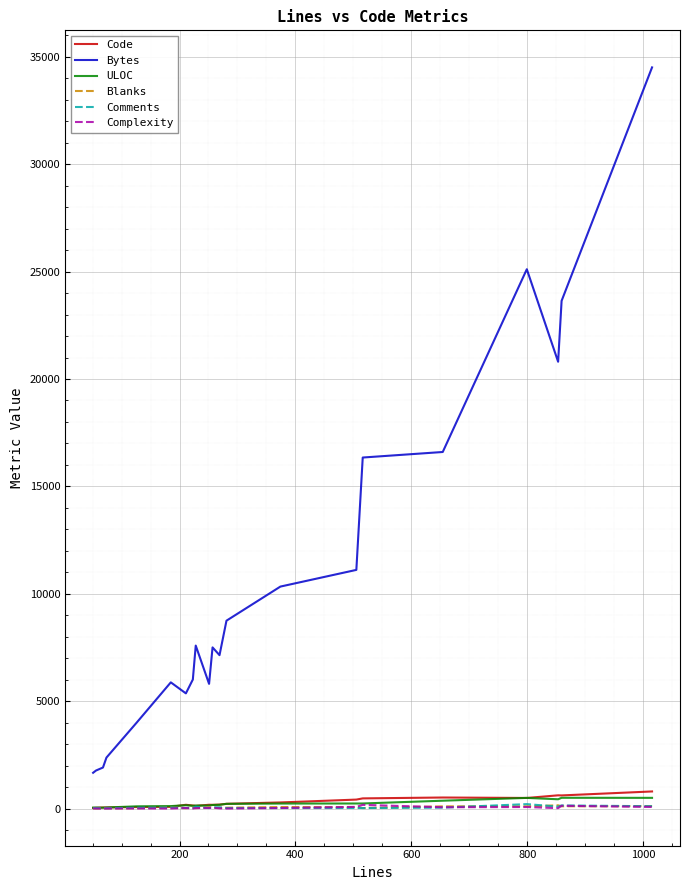

What is the maximum value shown in the chart?

34511